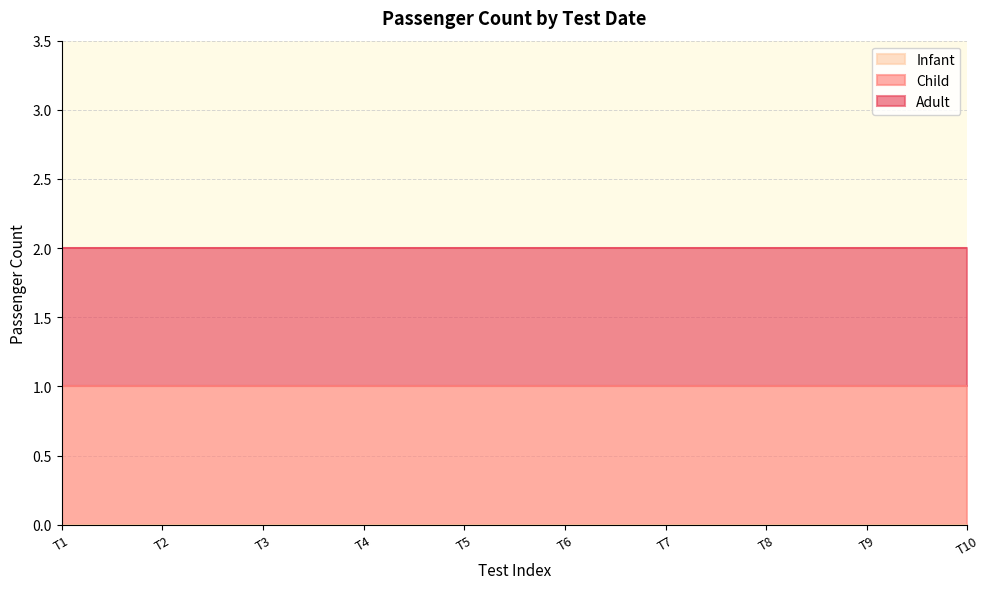

How many lines are shown in the chart?

3